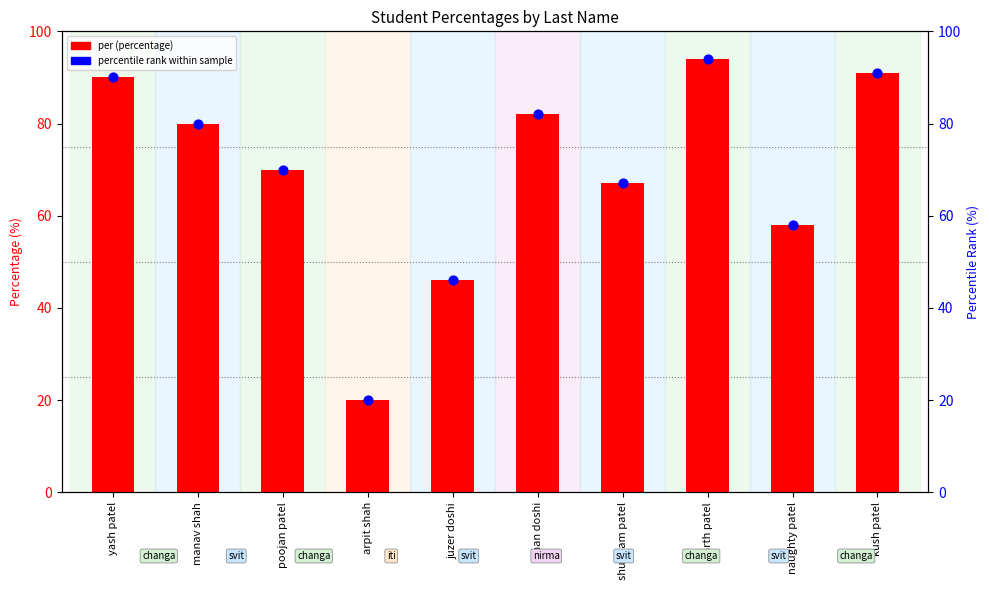

Between naughty patel and yash patel, which is larger?

yash patel